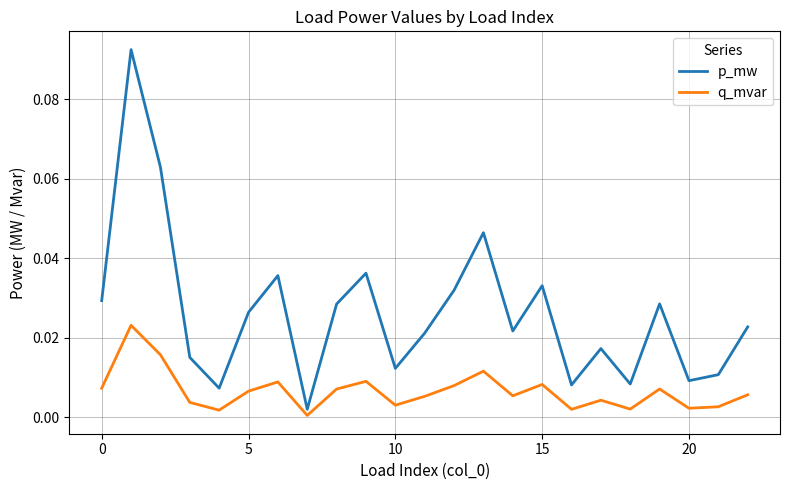

True or false: p_mw has more than 2 interior local peaks.

True